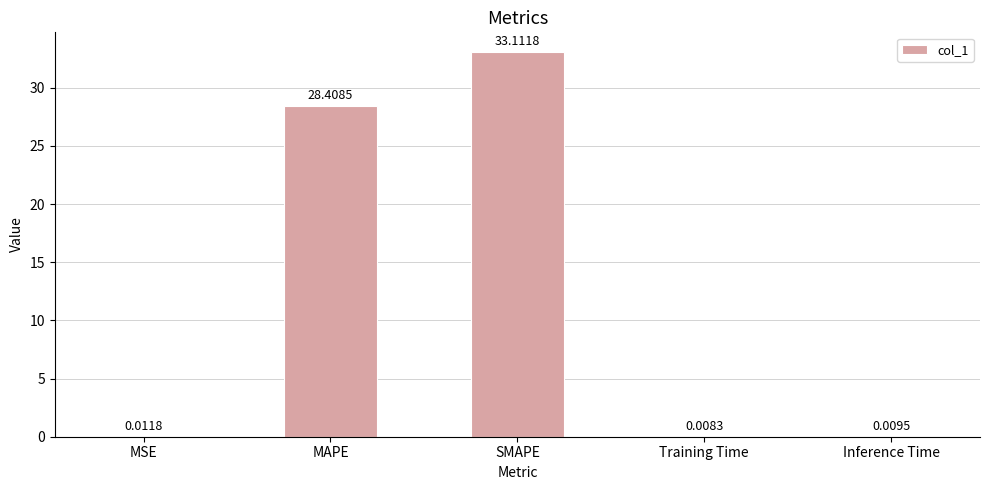

What is the sum of all values?

61.5